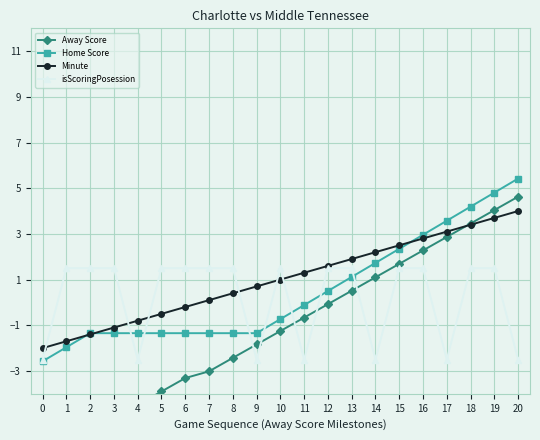

How many data points does each series have?

21